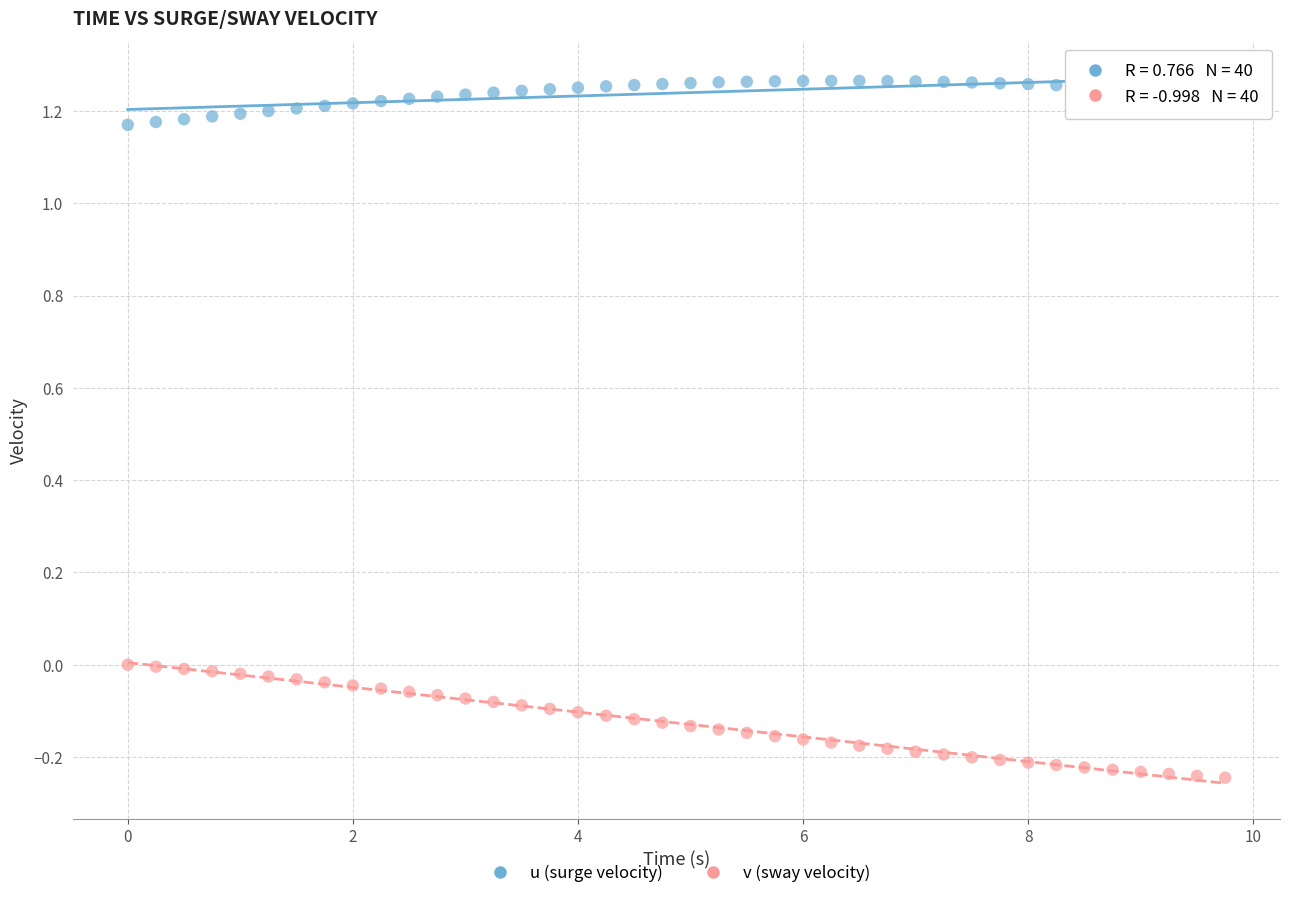

Which series has the largest Y range (max minus min)?

v (sway velocity)